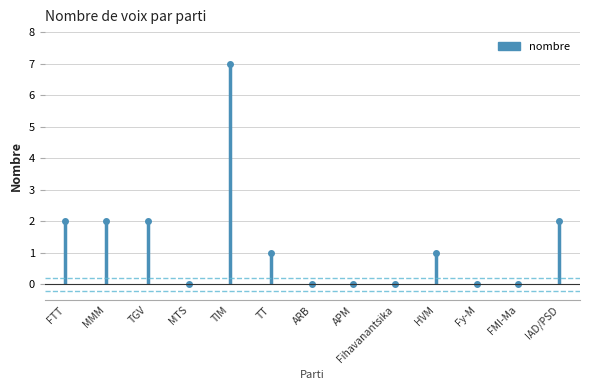

Reading left to right, what are all the values shown in this chart?

FTT=2	MMM=2	TGV=2	MTS=0	TIM=7	TT=1	ARB=0	APM=0	Fihavanantsika=0	HVM=1	Fy-M=0	FMI-Ma=0	IAD/PSD=2